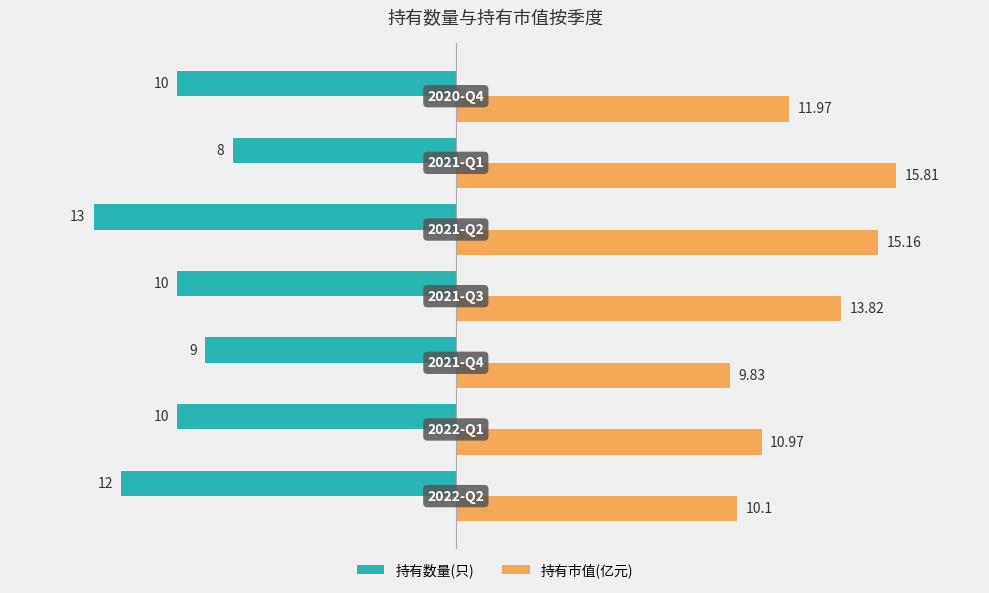

Rank the series by their maximum value, from highest to lowest.

持有市值(亿元), 持有数量(只)